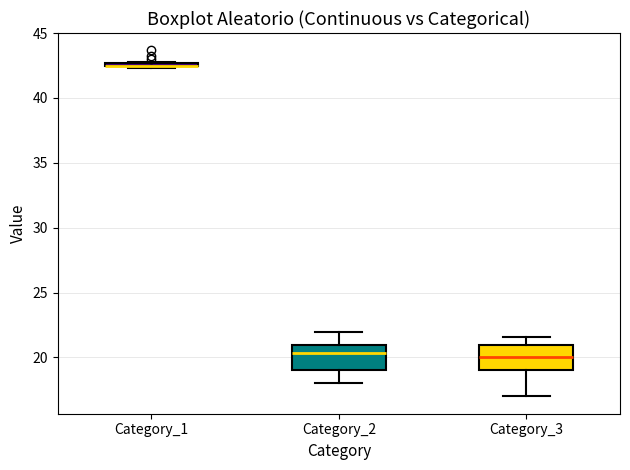

Reading left to right, read every box against the y-axis: the position of its median line, the range the box covers, and the ends of its whiskers. The values are not printed on the chart, so give them approximately, as read against the axis.

Category_1: box collapsed to a line at 42.5, whiskers 42.5 to 43.0
Category_2: median 20.5, box 19.0 to 21.0, whiskers 18.0 to 22.0
Category_3: median 20.0, box 19.0 to 21.0, whiskers 17.0 to 21.5